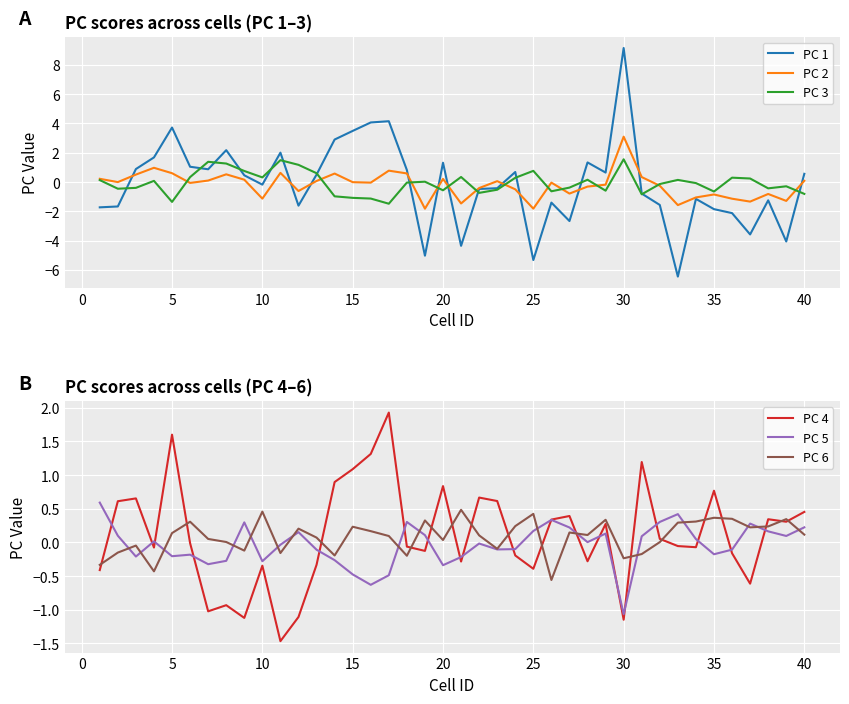

What is the lowest value of the PC 1 series?

-6.5